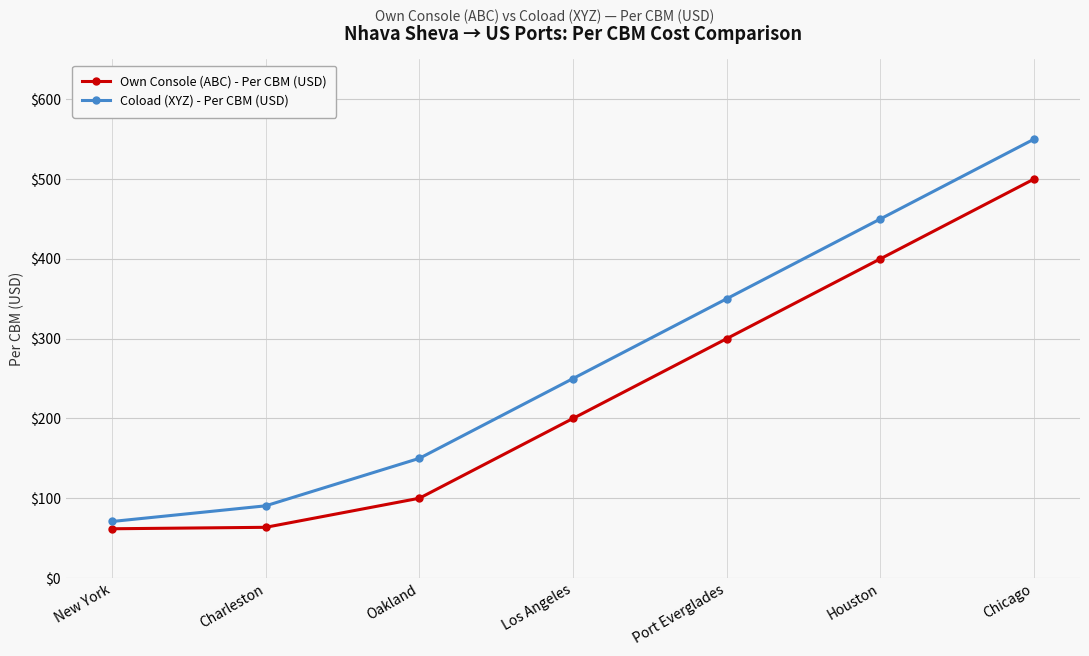

What position from the left is Los Angeles?

4